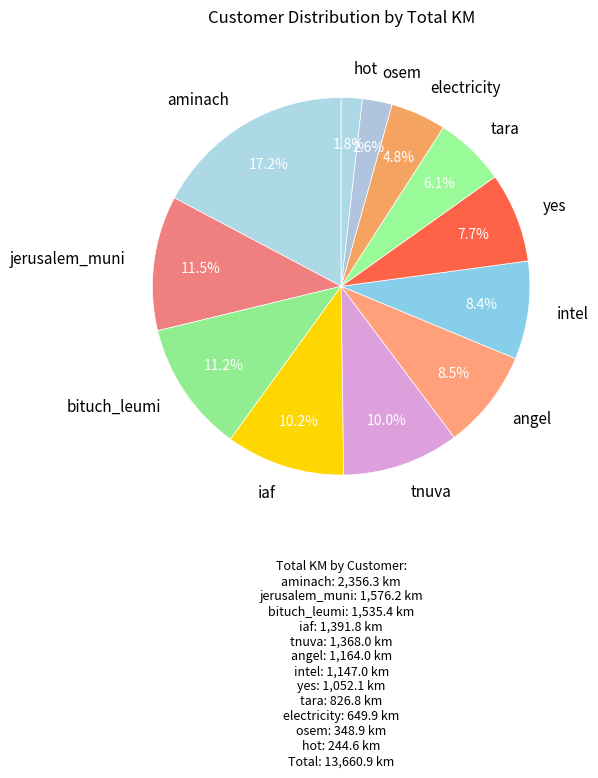

What is the largest slice in the pie chart?

aminach